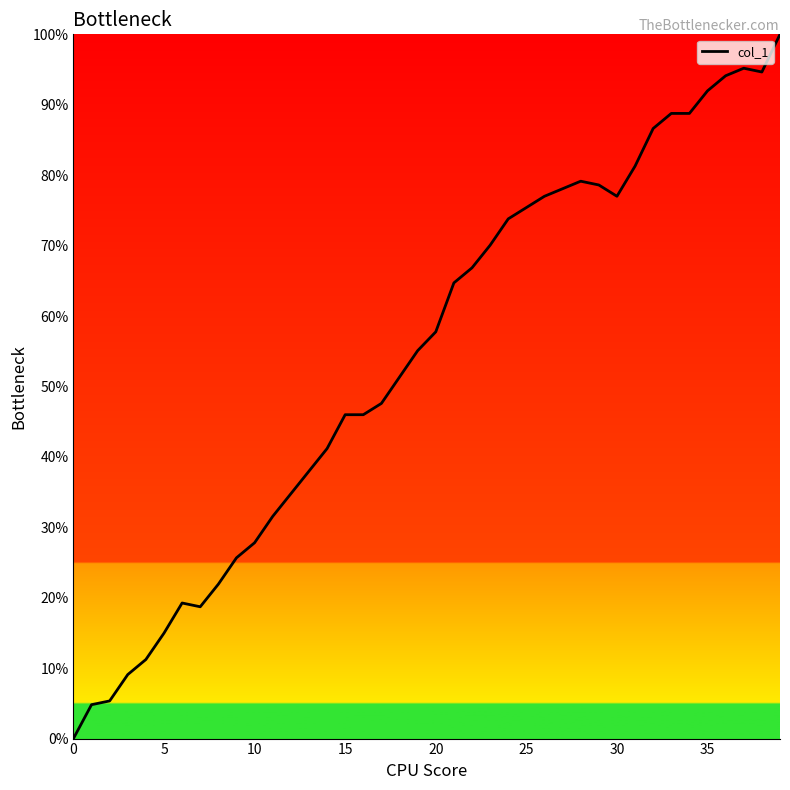

What is the greatest value displayed?

100.0